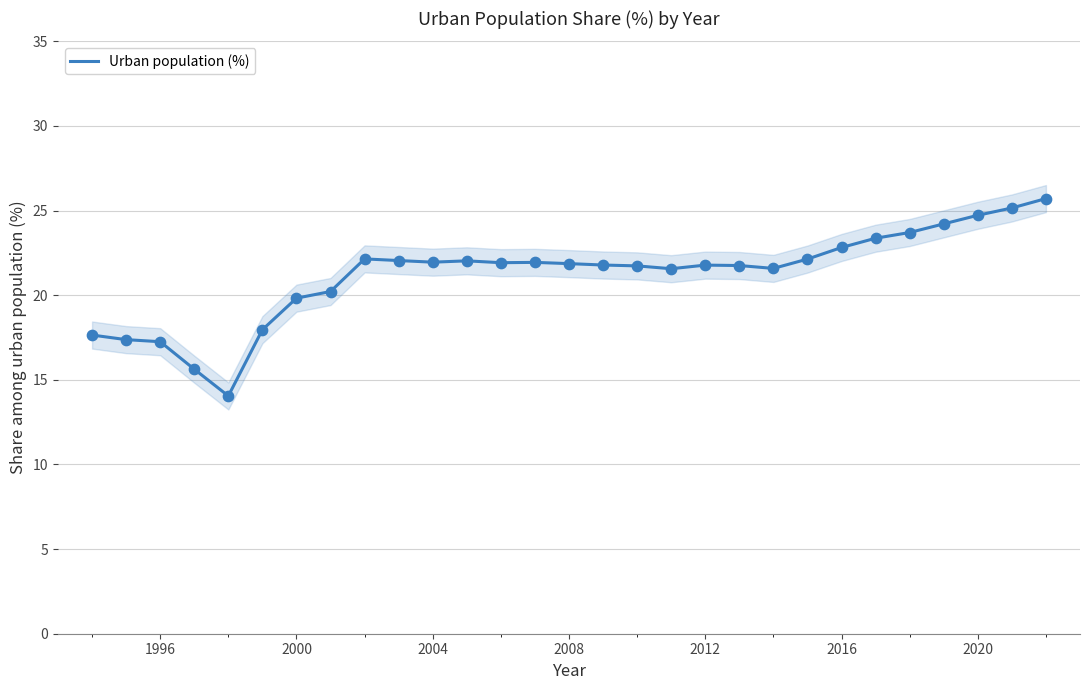

What is the minimum value for Urban population (%)?

14.0